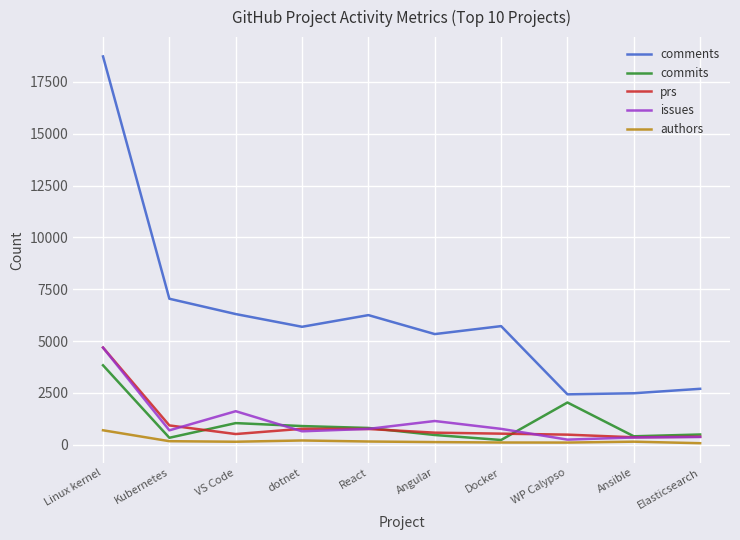

True or false: commits and comments cross at least once.

False